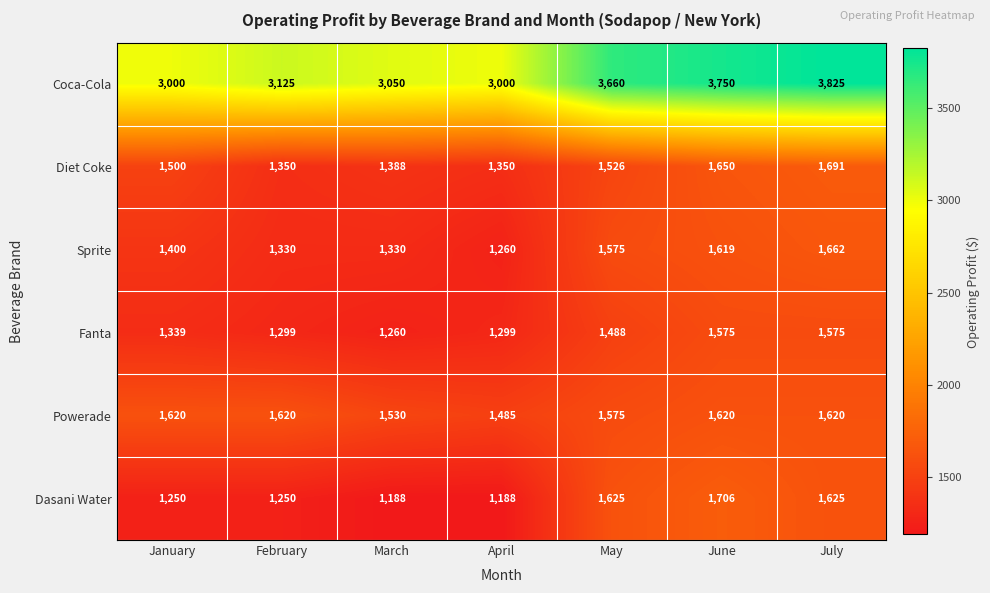

What is the difference between the second highest and second lowest values in the Powerade series?

90